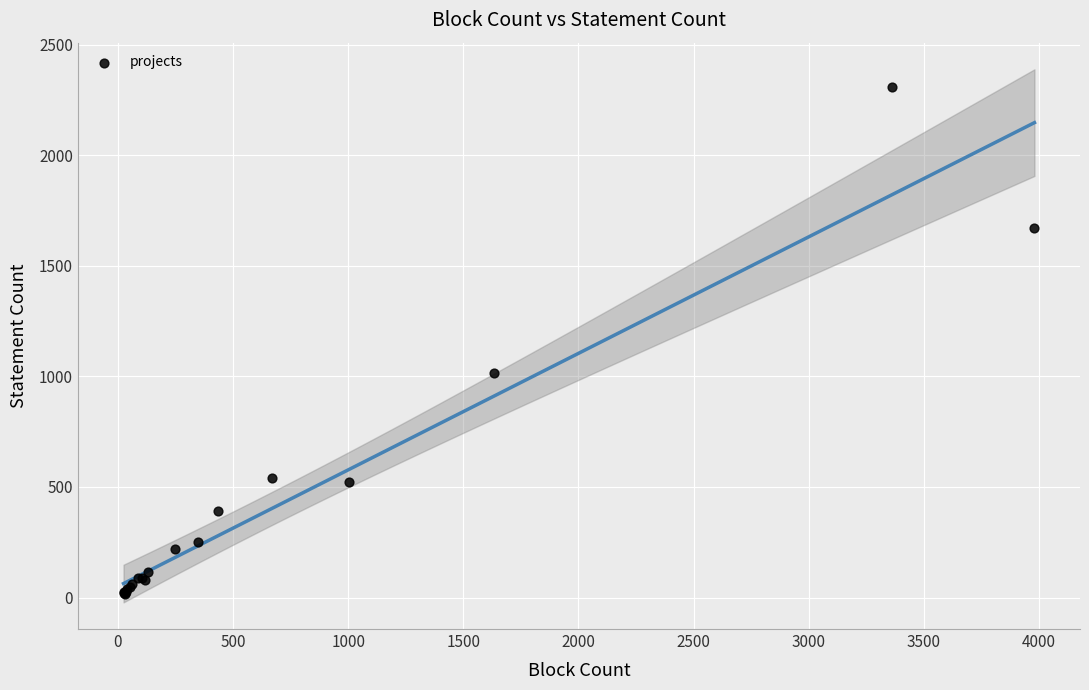

What Y value in the scatter plot is closest to 1162?

1016